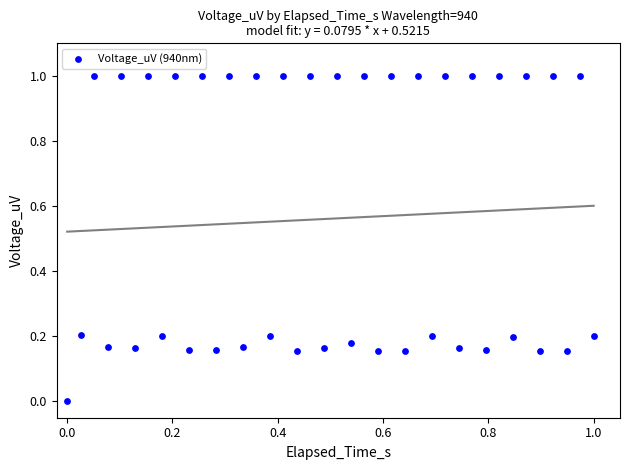

What is the range of Y values (max minus min)?

1.0